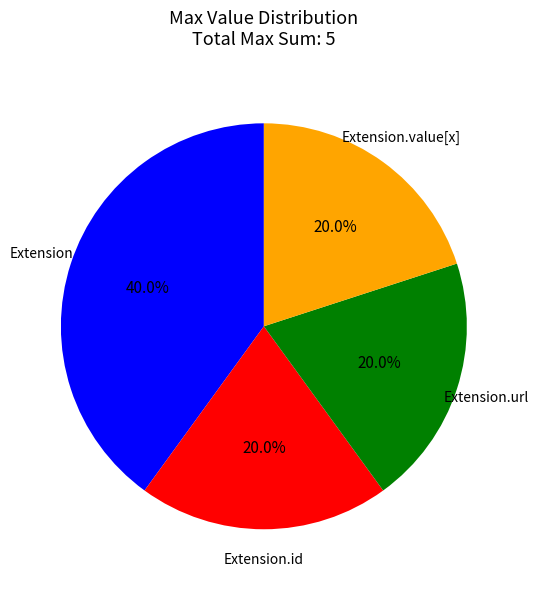

Is there any slice that represents more than half of the pie?

No